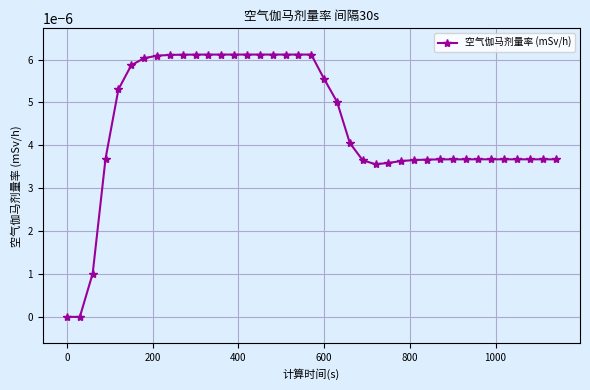

How many lines are shown in the chart?

1